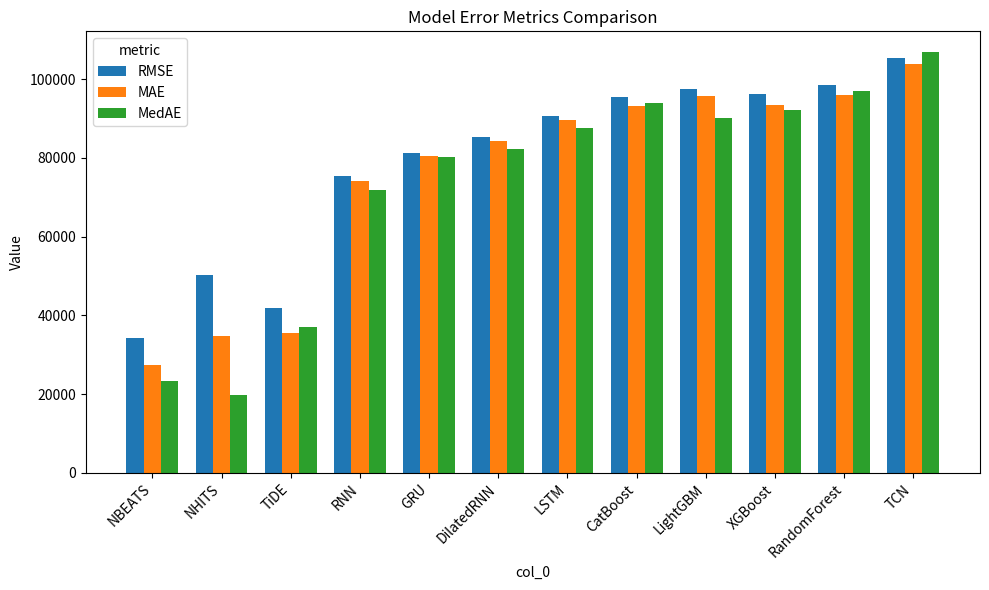

What is the sum of the MedAE values at RNN and DilatedRNN?

154179.5